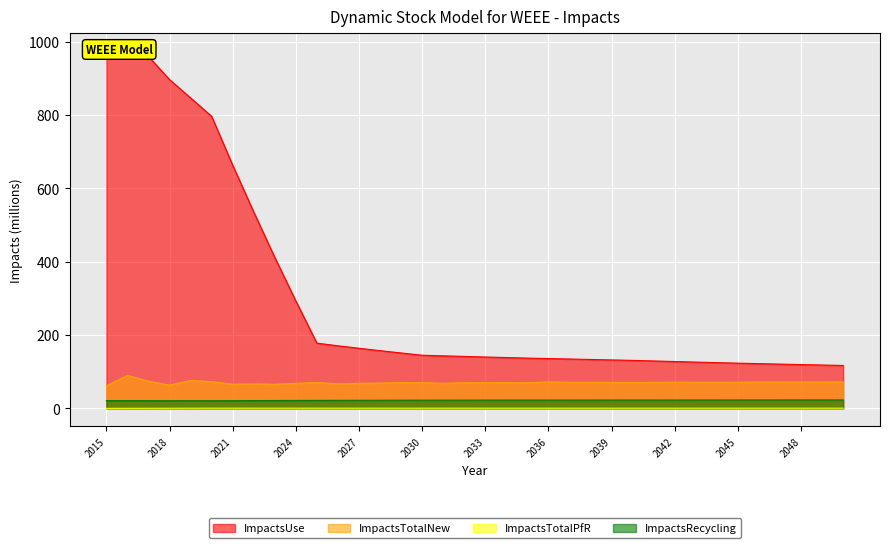

How many values in the ImpactsTotalNew series are below 70?

12